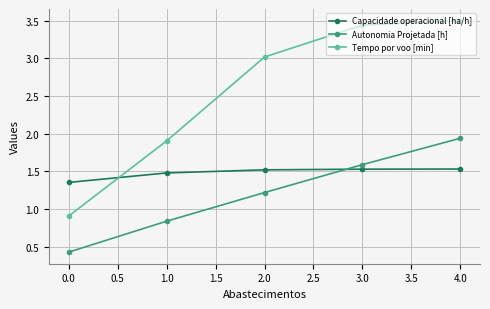

True or false: Autonomia Projetada [h] has more than 0 interior local peaks.

False